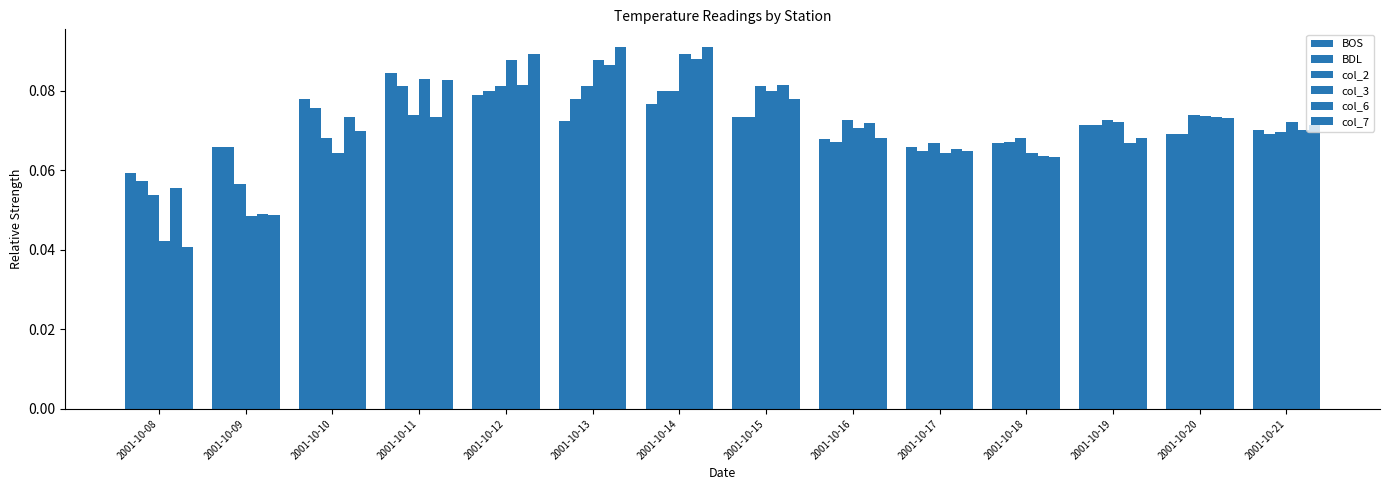

Reading left to right, extract all data points from this chart.

BOS: 2001-10-08=0.1	2001-10-09=0.1	2001-10-10=0.1	2001-10-11=0.1	2001-10-12=0.1	2001-10-13=0.1	2001-10-14=0.1	2001-10-15=0.1	2001-10-16=0.1	2001-10-17=0.1	2001-10-18=0.1	2001-10-19=0.1	2001-10-20=0.1	2001-10-21=0.1
BDL: 2001-10-08=0.1	2001-10-09=0.1	2001-10-10=0.1	2001-10-11=0.1	2001-10-12=0.1	2001-10-13=0.1	2001-10-14=0.1	2001-10-15=0.1	2001-10-16=0.1	2001-10-17=0.1	2001-10-18=0.1	2001-10-19=0.1	2001-10-20=0.1	2001-10-21=0.1
col_2: 2001-10-08=0.1	2001-10-09=0.1	2001-10-10=0.1	2001-10-11=0.1	2001-10-12=0.1	2001-10-13=0.1	2001-10-14=0.1	2001-10-15=0.1	2001-10-16=0.1	2001-10-17=0.1	2001-10-18=0.1	2001-10-19=0.1	2001-10-20=0.1	2001-10-21=0.1
col_3: 2001-10-08=0.0	2001-10-09=0.0	2001-10-10=0.1	2001-10-11=0.1	2001-10-12=0.1	2001-10-13=0.1	2001-10-14=0.1	2001-10-15=0.1	2001-10-16=0.1	2001-10-17=0.1	2001-10-18=0.1	2001-10-19=0.1	2001-10-20=0.1	2001-10-21=0.1
col_6: 2001-10-08=0.1	2001-10-09=0.0	2001-10-10=0.1	2001-10-11=0.1	2001-10-12=0.1	2001-10-13=0.1	2001-10-14=0.1	2001-10-15=0.1	2001-10-16=0.1	2001-10-17=0.1	2001-10-18=0.1	2001-10-19=0.1	2001-10-20=0.1	2001-10-21=0.1
col_7: 2001-10-08=0.0	2001-10-09=0.0	2001-10-10=0.1	2001-10-11=0.1	2001-10-12=0.1	2001-10-13=0.1	2001-10-14=0.1	2001-10-15=0.1	2001-10-16=0.1	2001-10-17=0.1	2001-10-18=0.1	2001-10-19=0.1	2001-10-20=0.1	2001-10-21=0.1